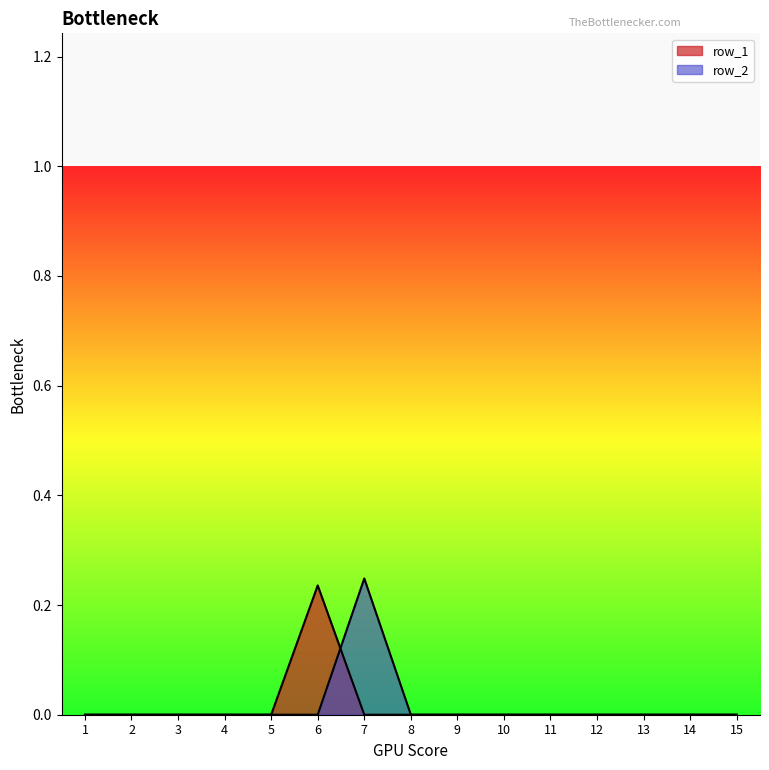

Is it true that row_2 equals -0.1 at 9?

False